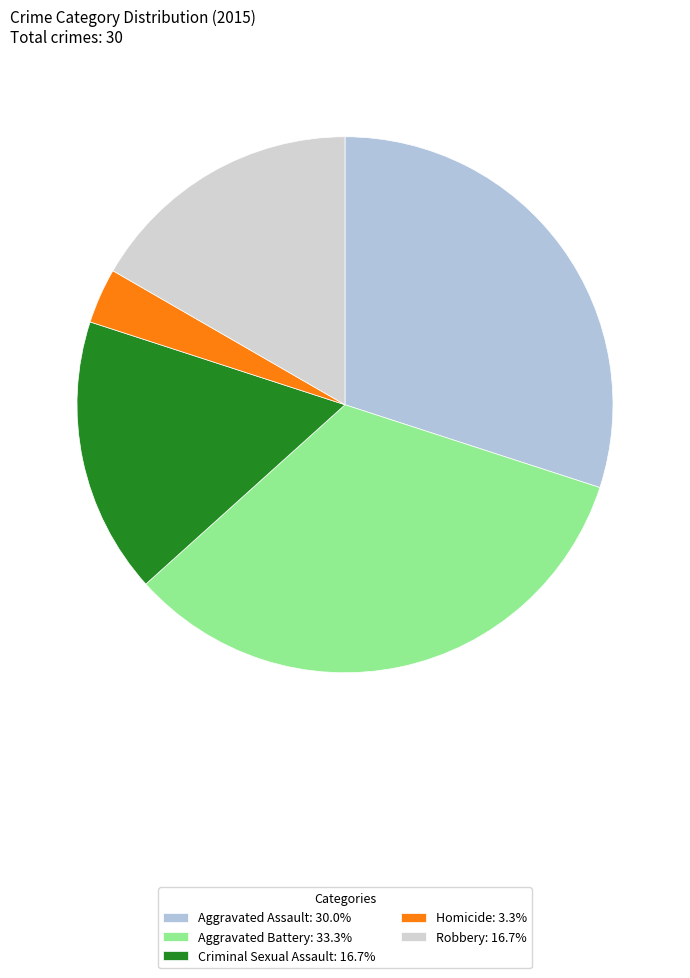

Which slice is the largest?

Aggravated Battery